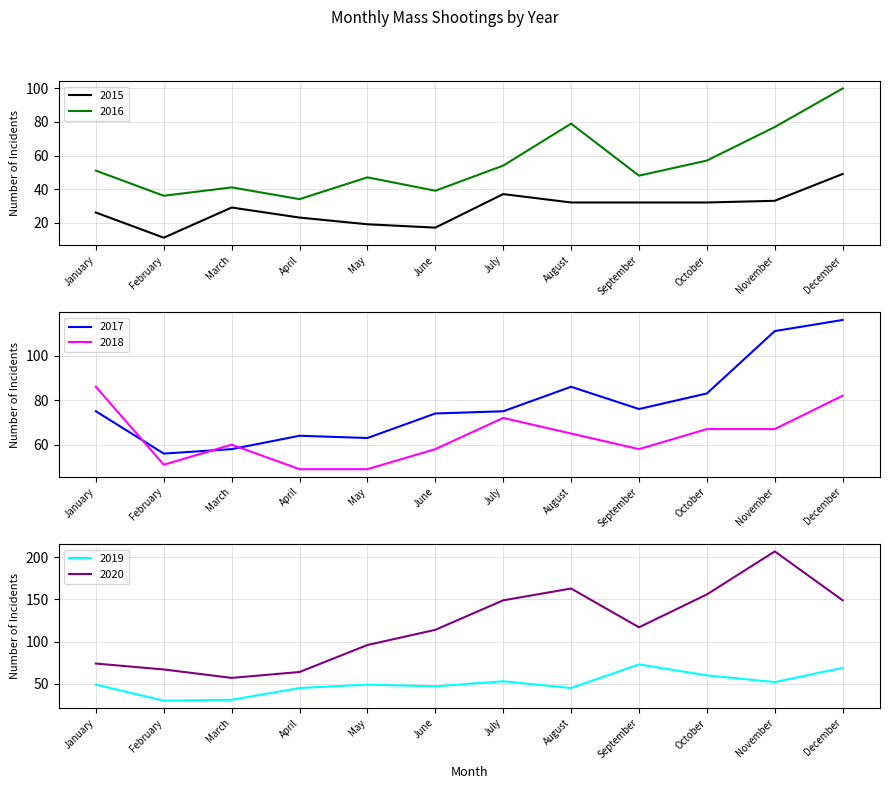

Is the value of 2017 at April greater than the value of 2016 at October?

Yes